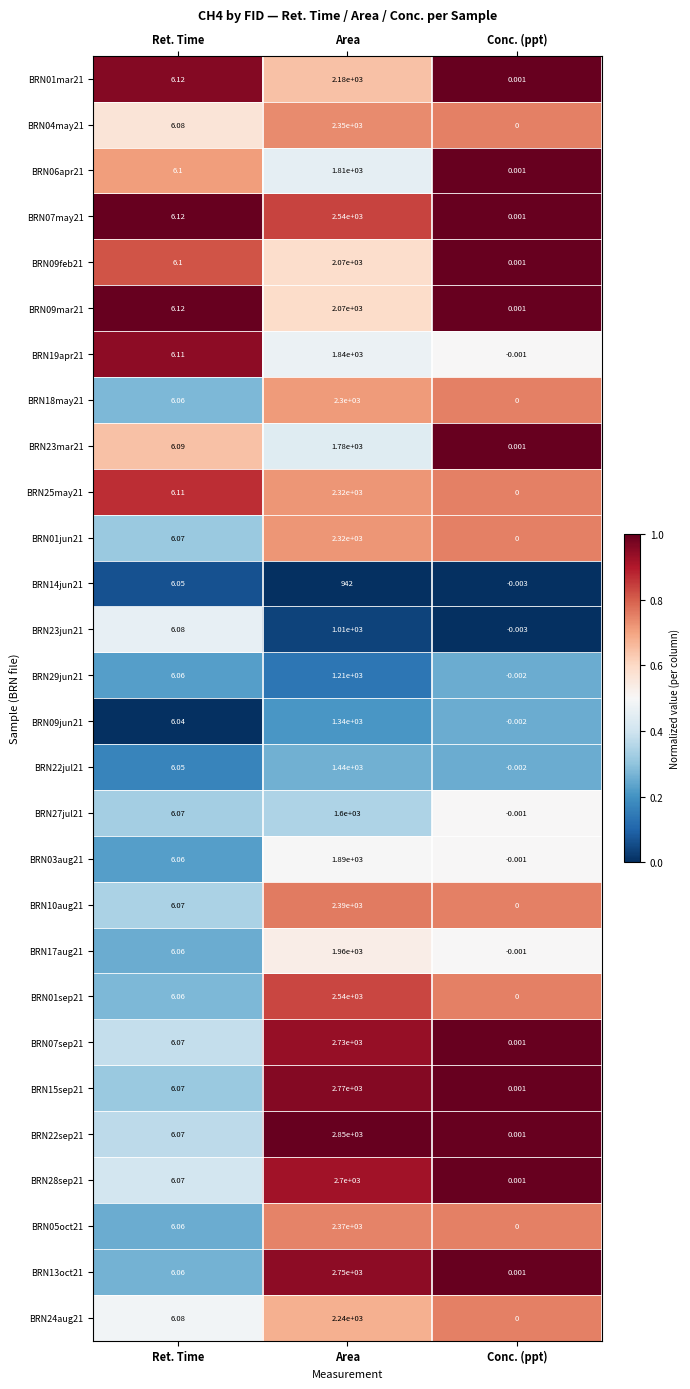

At which category is the sum across all series the highest?

Area